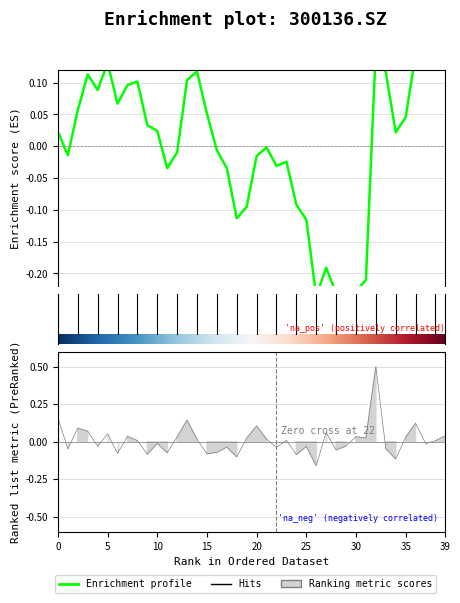

At which category is the sum across all series the highest?

32